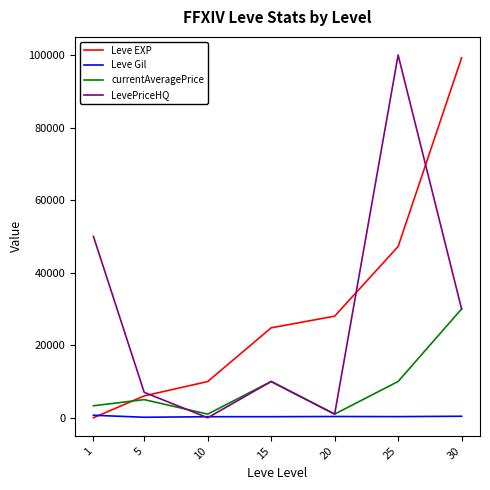

What is the difference between the maximum and minimum values in the Leve EXP series?

99219